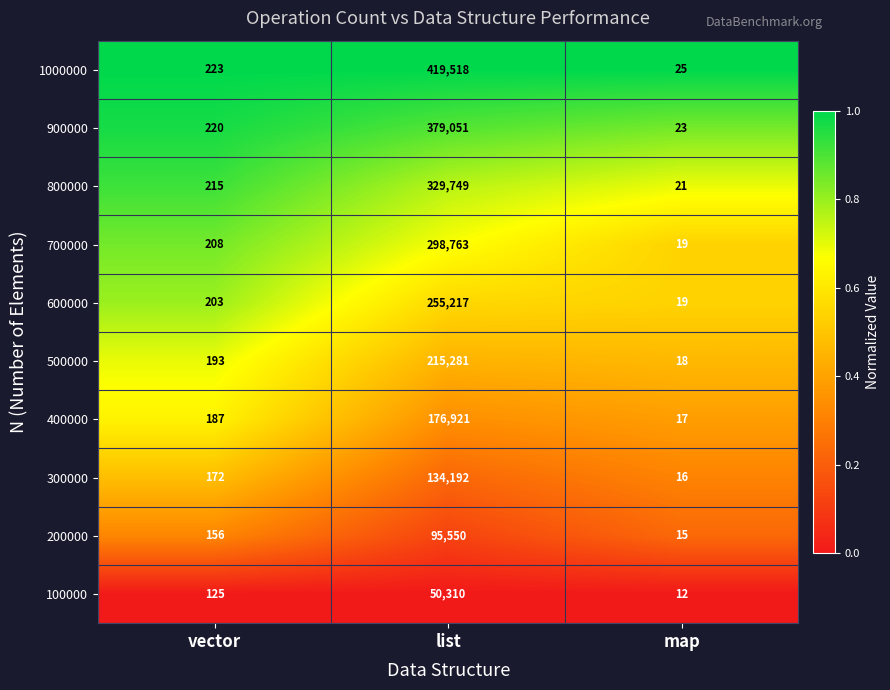

At which category is the sum across all series the highest?

list